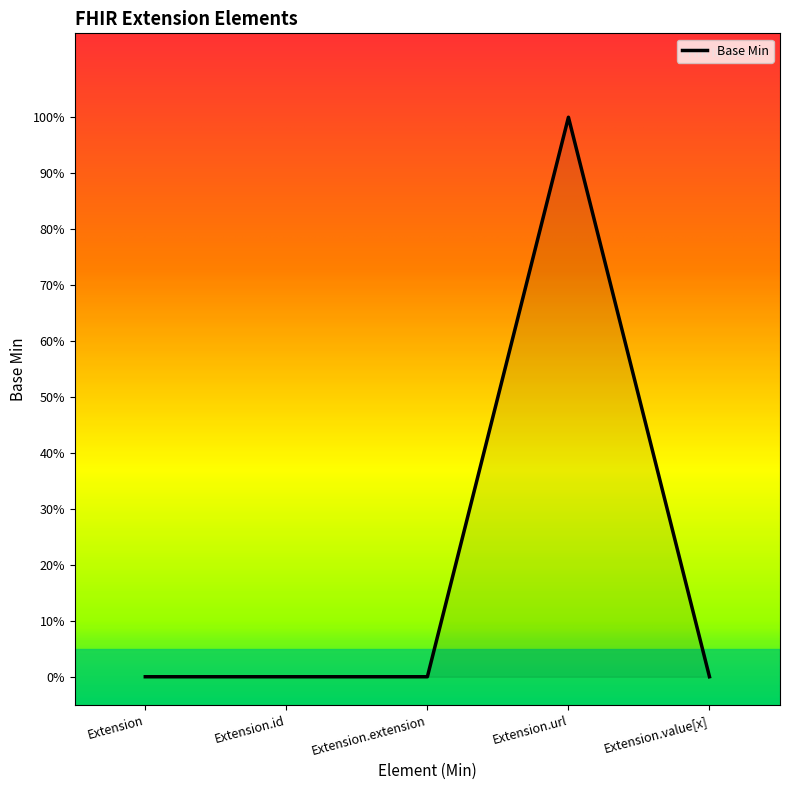

Is this an area chart (filled region under the line)?

Yes